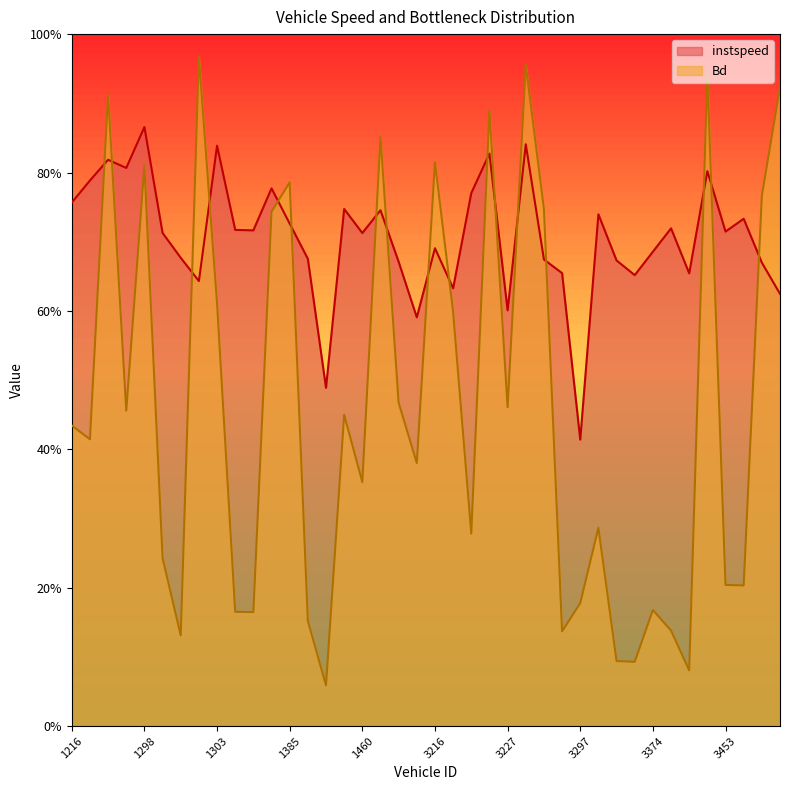

Reading left to right, transcribe all the data shown in this chart.

instspeed: 1216.0=0.8	1219.0=0.8	1224.0=0.8	1226.0=0.8	1298.0=0.9	1299.0=0.7	1301.0=0.7	1302.0=0.6	1303.0=0.8	1372.0=0.7	1376.0=0.7	1378.0=0.8	1385.0=0.7	1389.0=0.7	1392.0=0.5	1458.0=0.7	1460.0=0.7	1650.0=0.7	2041.0=0.7	2049.0=0.6	3216.0=0.7	3221.0=0.6	3222.0=0.8	3224.0=0.8	3227.0=0.6	3229.0=0.8	3231.0=0.7	3236.0=0.7	3297.0=0.4	3299.0=0.7	3300.0=0.7	3368.0=0.7	3374.0=0.7	3379.0=0.7	3451.0=0.7	3452.0=0.8	3453.0=0.7	3457.0=0.7	4025.0=0.7	4071.0=0.6
Bd: 1216.0=0.4	1219.0=0.4	1224.0=0.9	1226.0=0.5	1298.0=0.8	1299.0=0.2	1301.0=0.1	1302.0=1.0	1303.0=0.6	1372.0=0.2	1376.0=0.2	1378.0=0.7	1385.0=0.8	1389.0=0.2	1392.0=0.1	1458.0=0.4	1460.0=0.4	1650.0=0.9	2041.0=0.5	2049.0=0.4	3216.0=0.8	3221.0=0.6	3222.0=0.3	3224.0=0.9	3227.0=0.5	3229.0=1.0	3231.0=0.7	3236.0=0.1	3297.0=0.2	3299.0=0.3	3300.0=0.1	3368.0=0.1	3374.0=0.2	3379.0=0.1	3451.0=0.1	3452.0=0.9	3453.0=0.2	3457.0=0.2	4025.0=0.8	4071.0=0.9